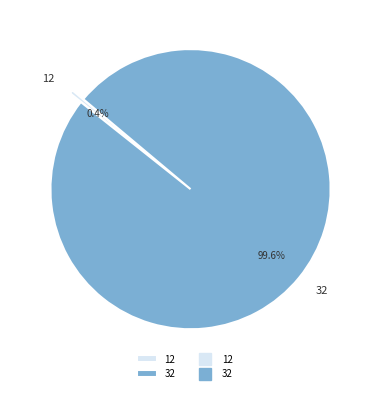

Does any single category account for the majority?

Yes